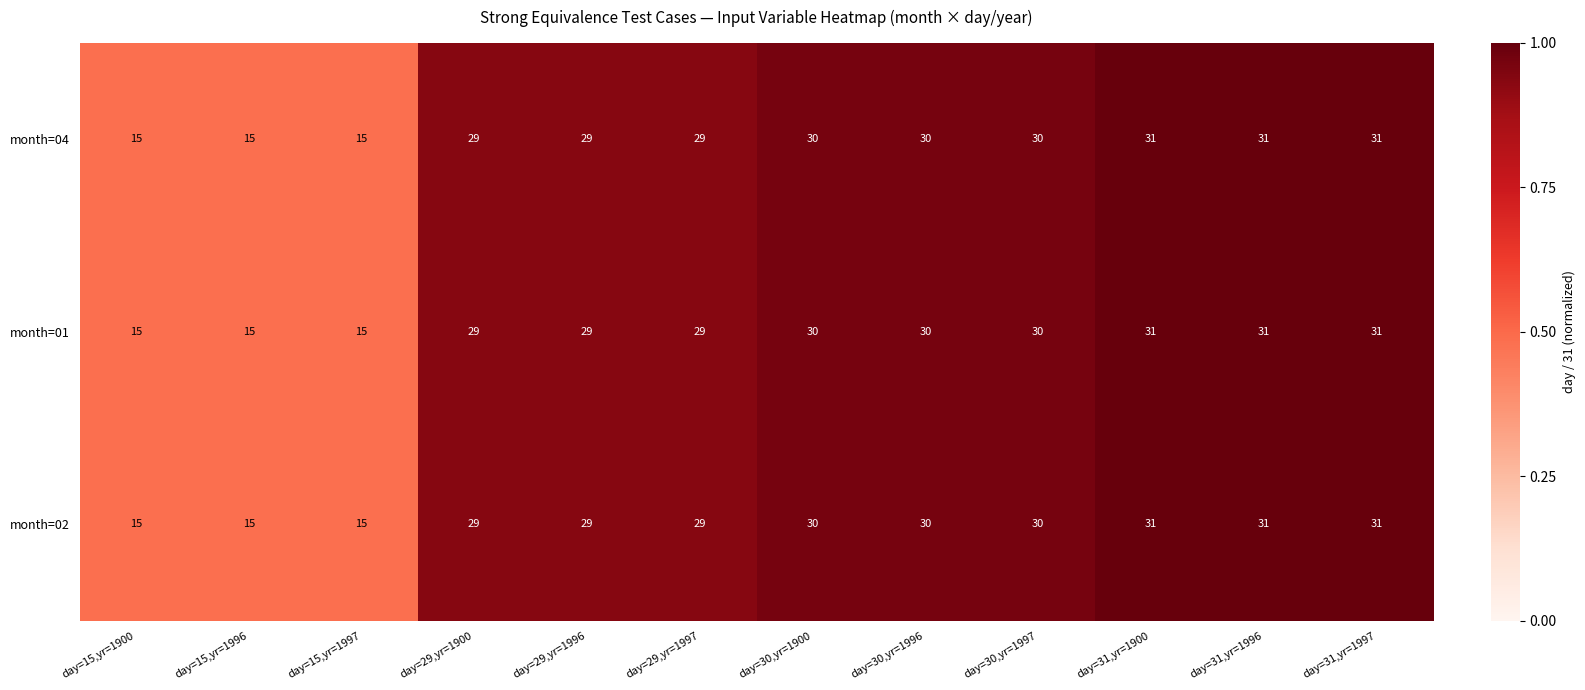

What is the maximum value for month=02?

31